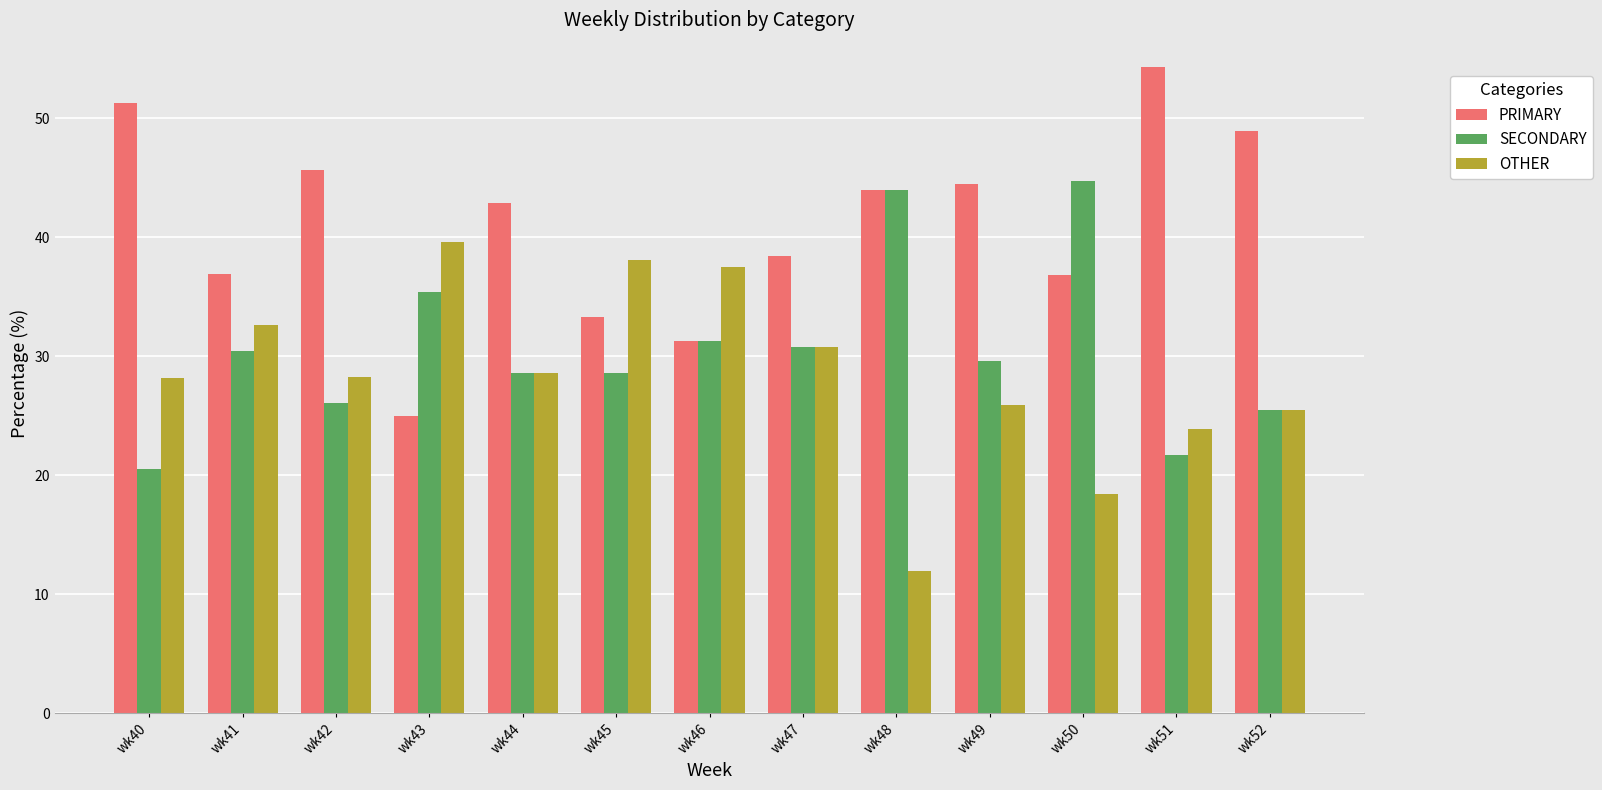

What is the value of the SECONDARY bar at the 5th from the left?

28.6